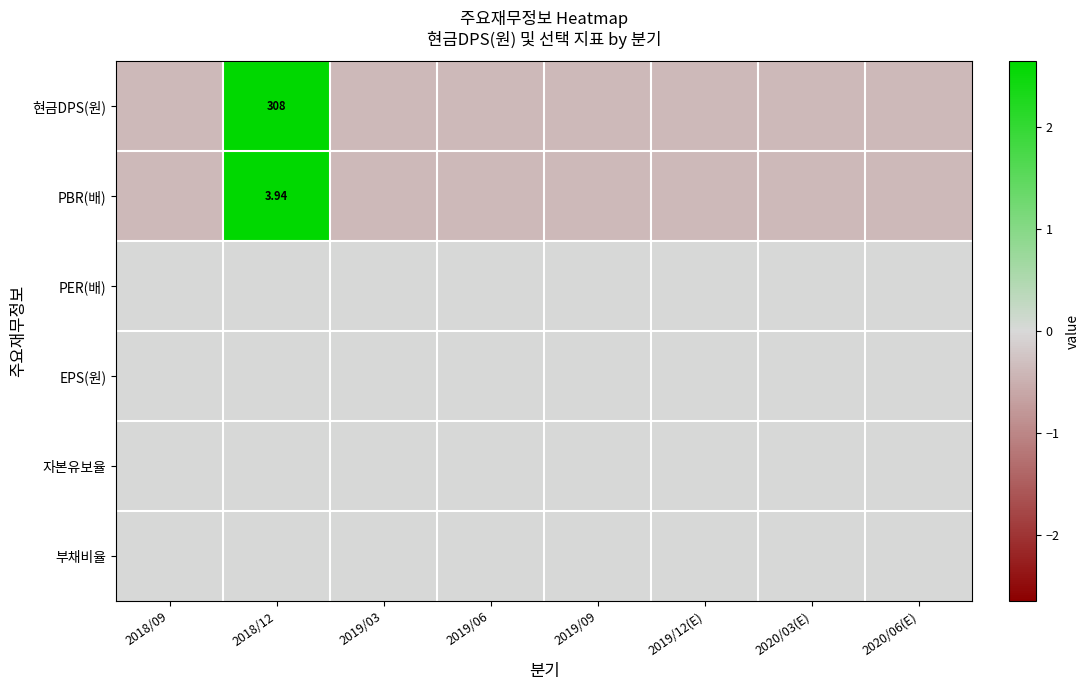

Which series has the largest range (max minus min)?

현금DPS(원)